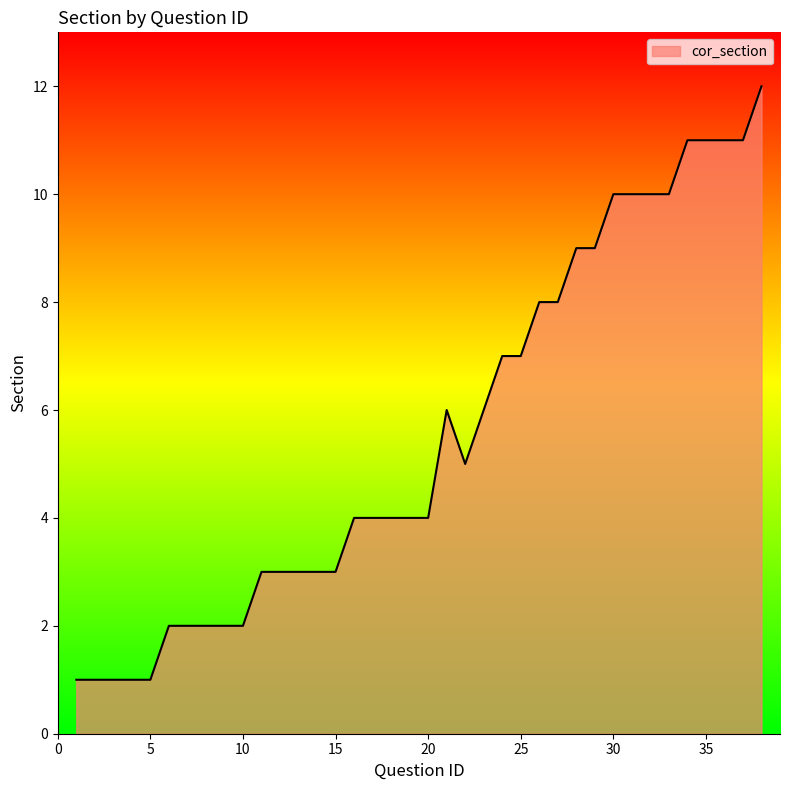

What is the maximum value shown in the chart?

12